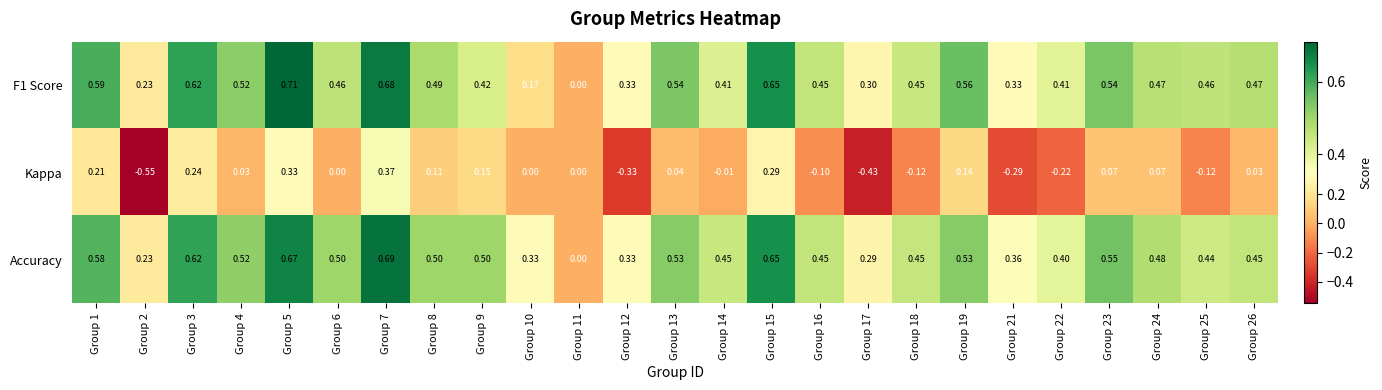

Between Group 12 and Group 16, which series saw the biggest shift?

Kappa